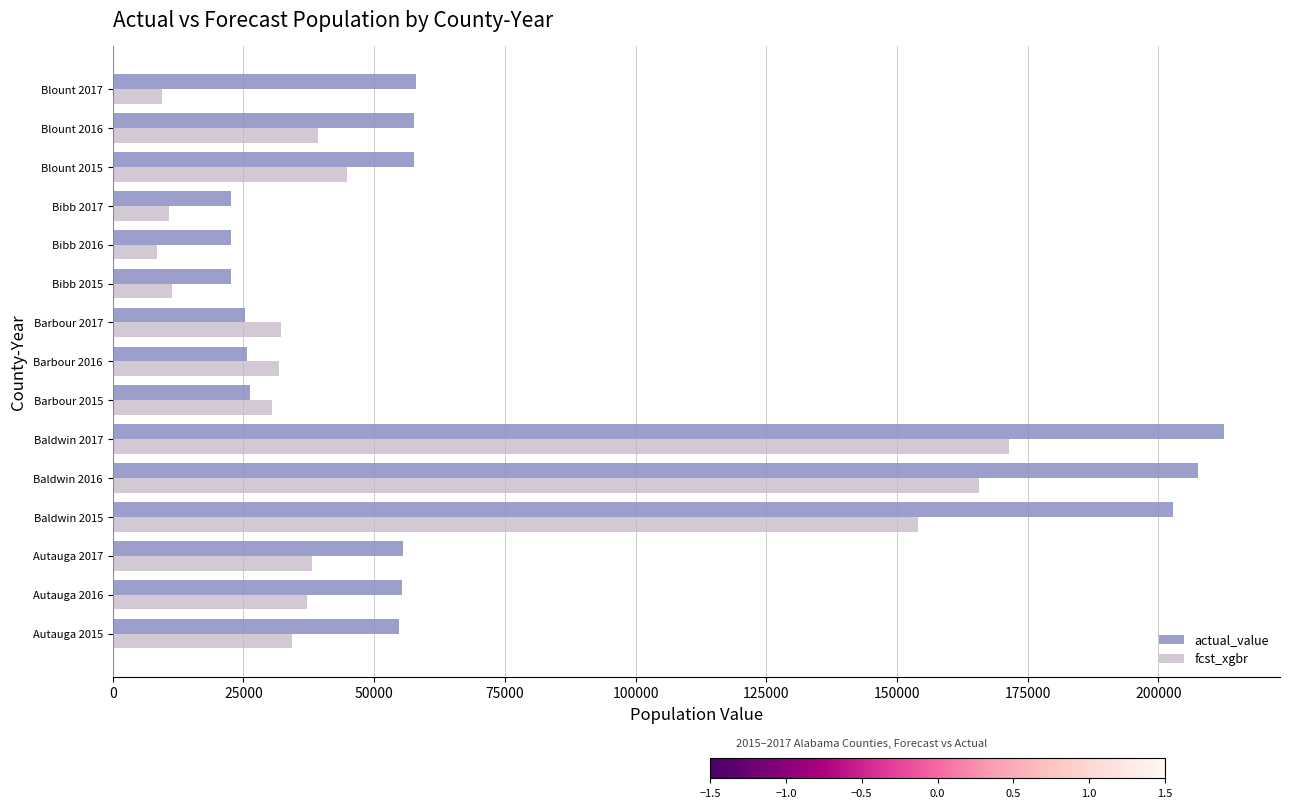

At which category is the sum across all series the highest?

Baldwin 2017